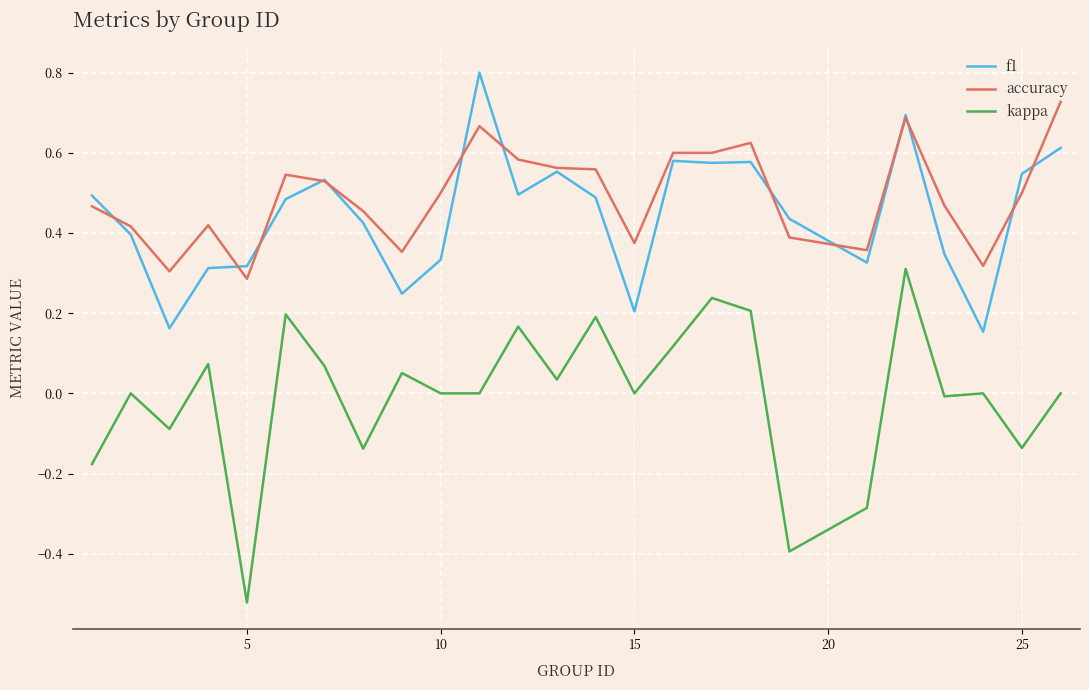

Does the chart have visible grid lines?

Yes